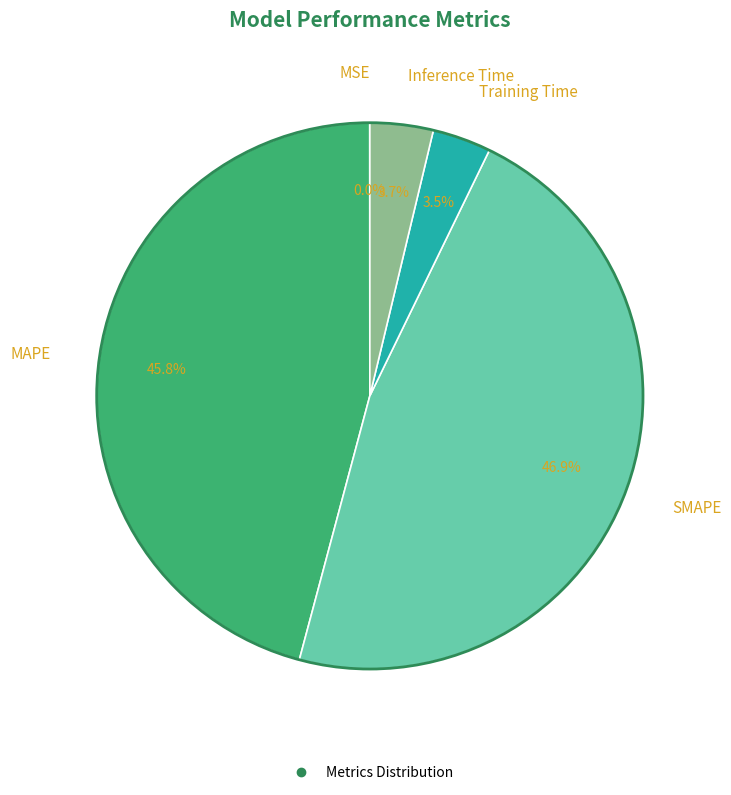

Is there any slice that represents more than half of the pie?

No